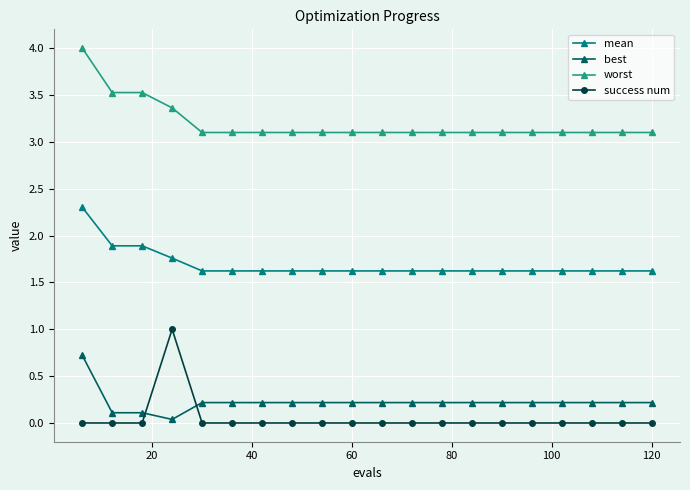

What is the highest value of the mean series?

2.3